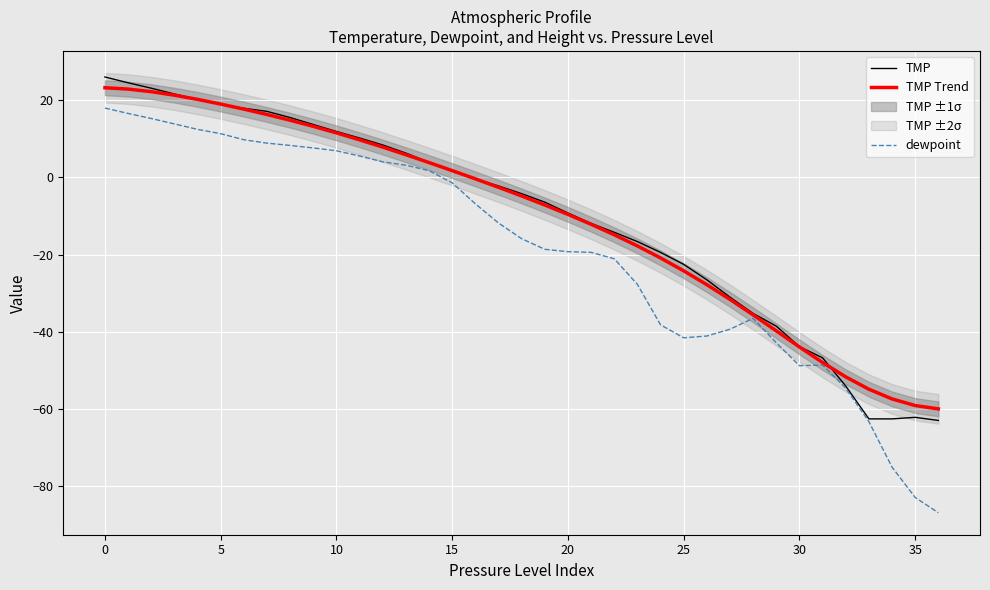

True or false: dewpoint and TMP intersect in this chart.

False